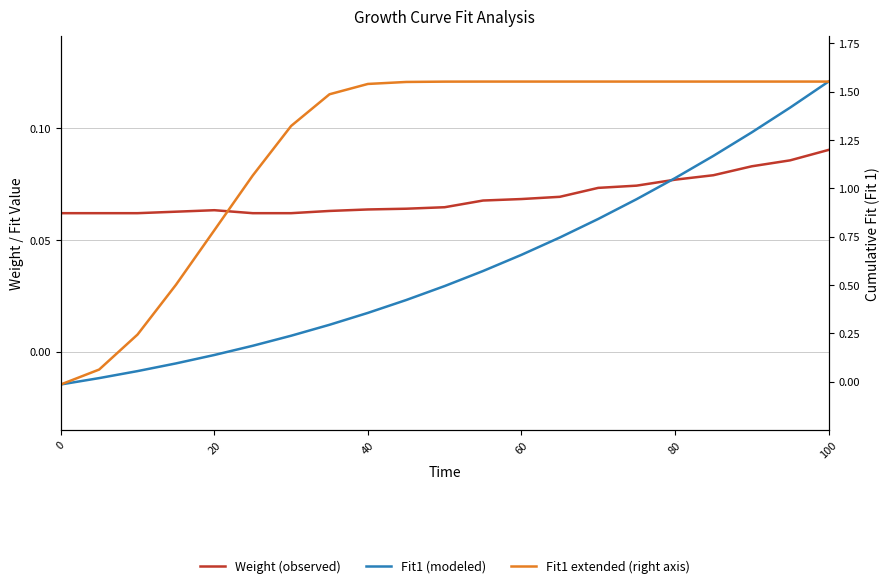

True or false: Fit1 (modeled) has more than 1 interior local peaks.

False